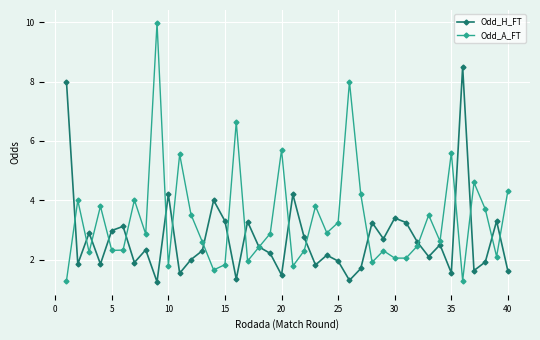

How many distinct data groups are displayed?

2